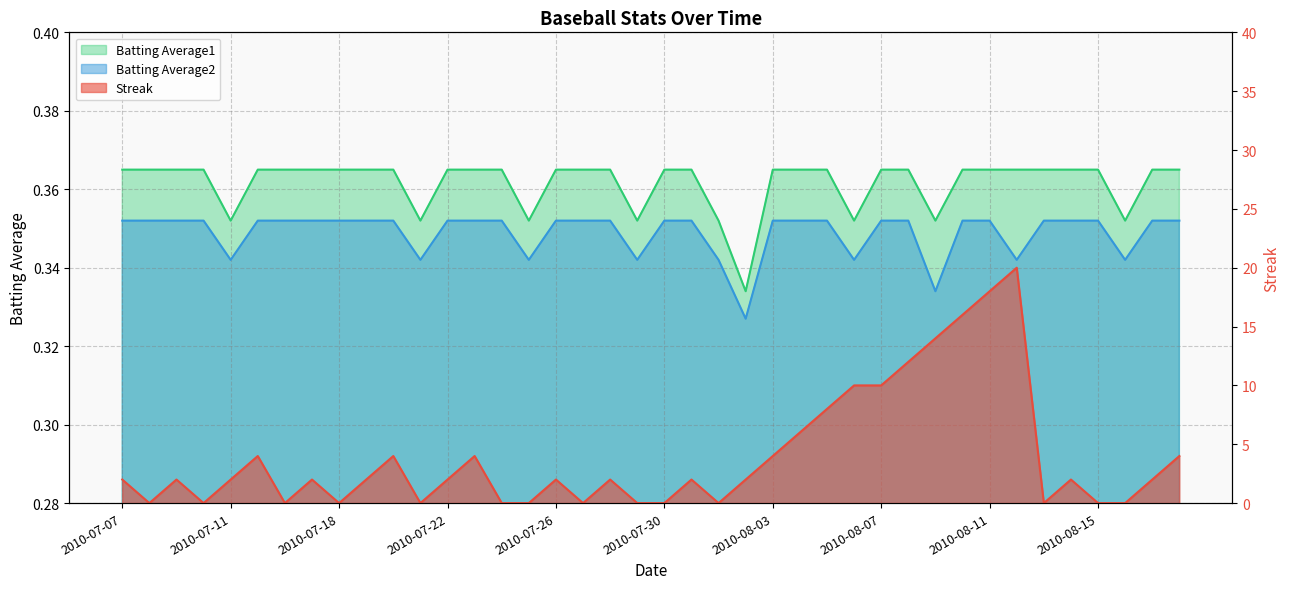

What is the total value across all series at 2010-07-08?

0.7